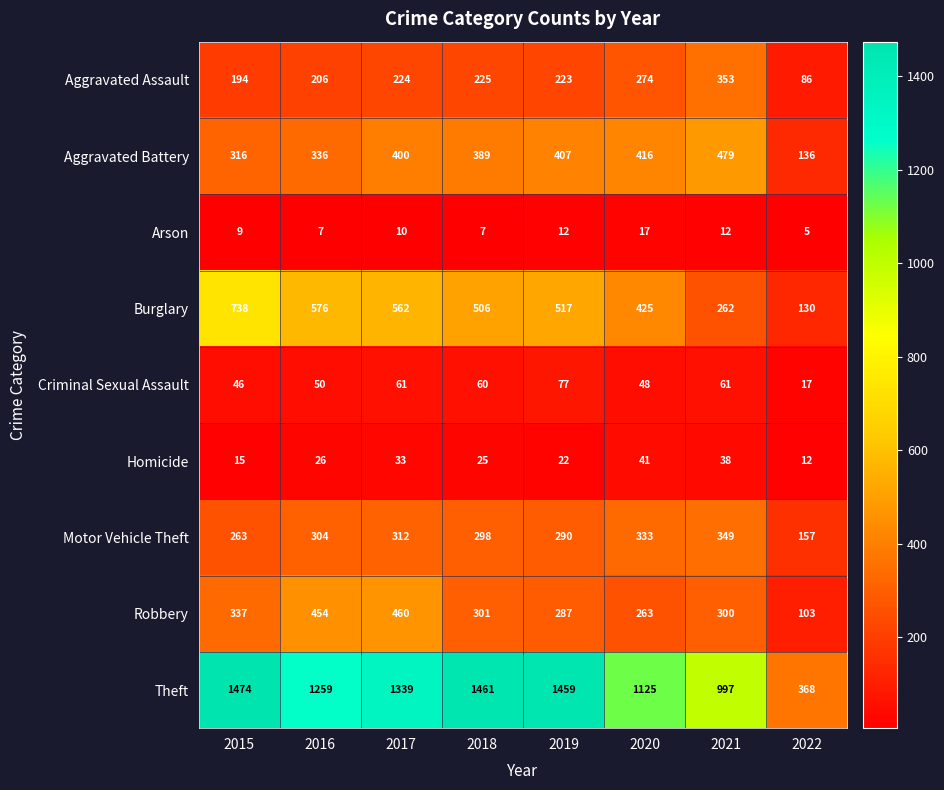

What is the spread (max minus min) of values at 2020?

1108